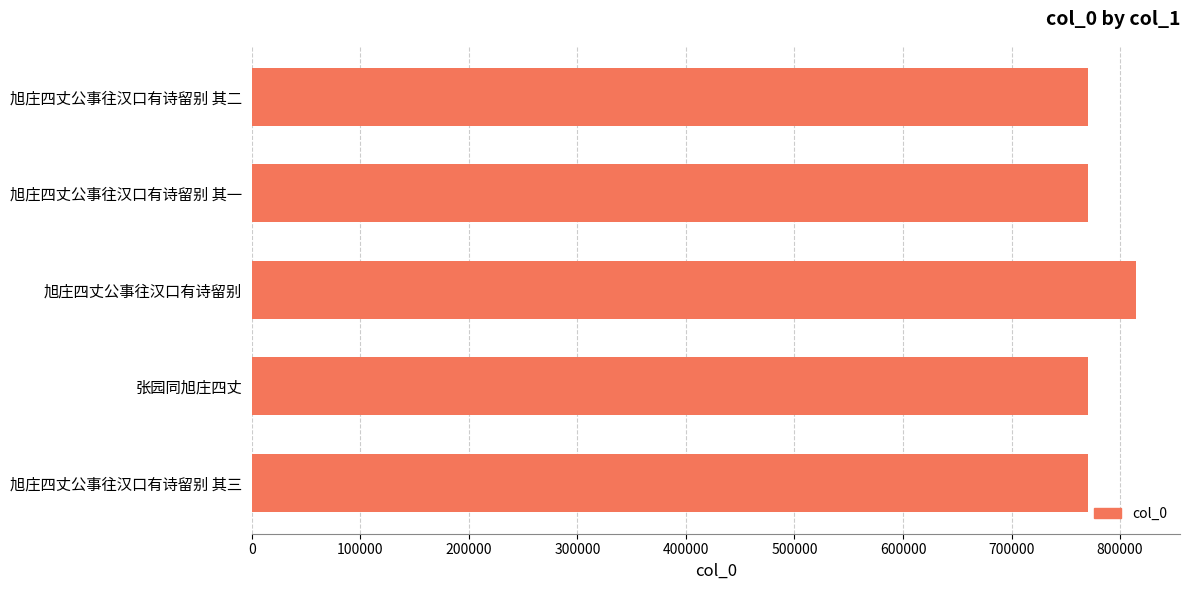

The value at 旭庄四丈公事往汉口有诗留别 其一 is 770171. True or false?

True